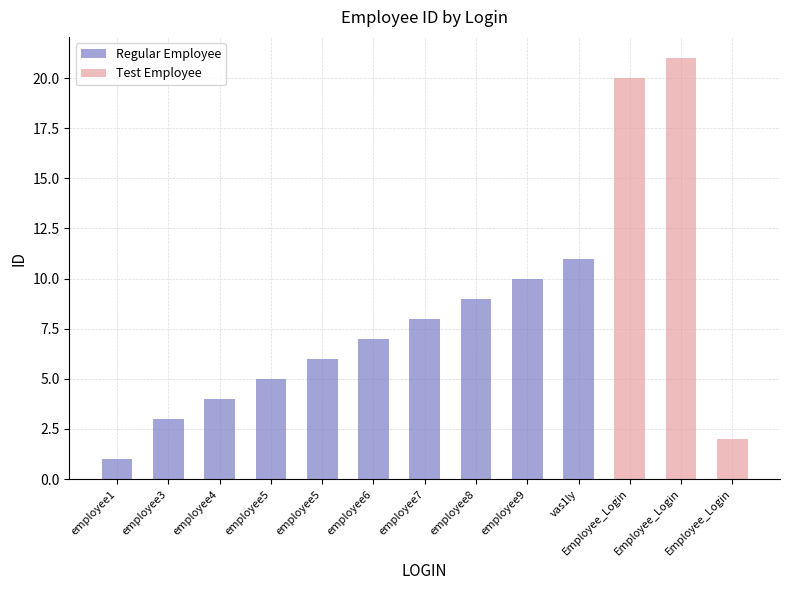

What is the label of the 6th bar from the right?

employee8